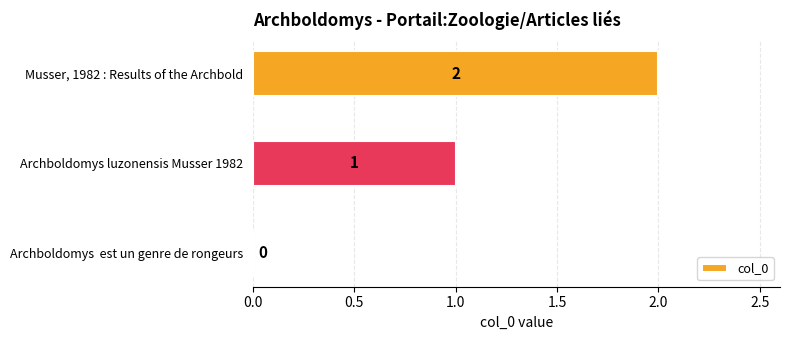

Is it true that the value at Musser, 1982 : Results of the Archbold is 1?

False